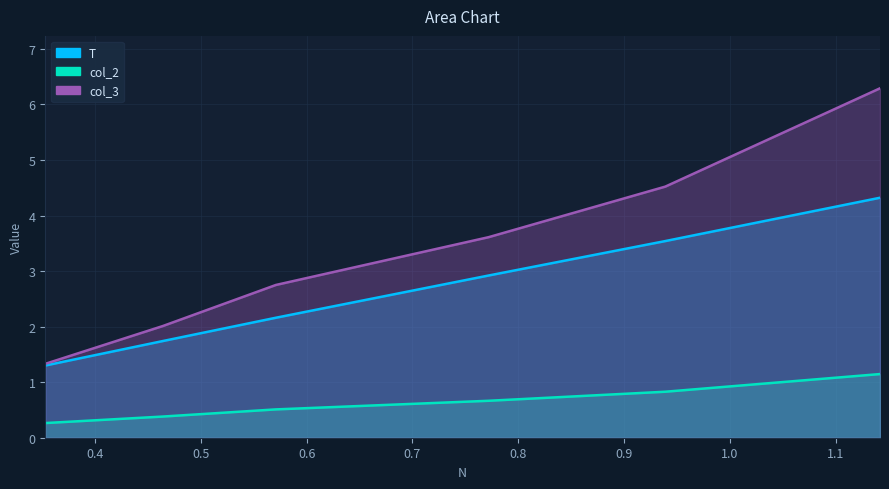

Does the chart display data point markers on the line(s)?

No